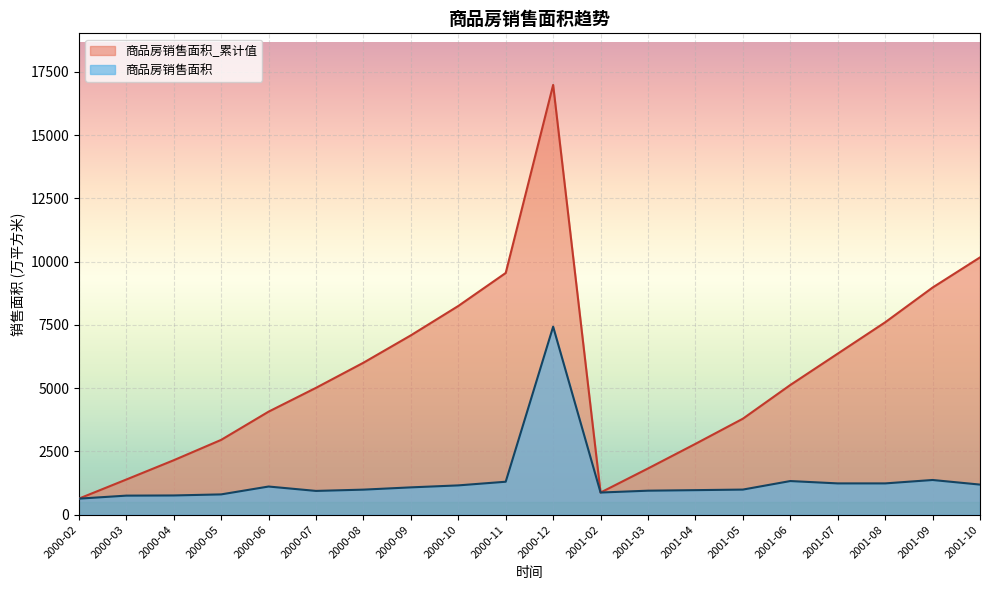

At 2001-08, list the series in order from largest to smallest.

商品房销售面积_累计值, 商品房销售面积